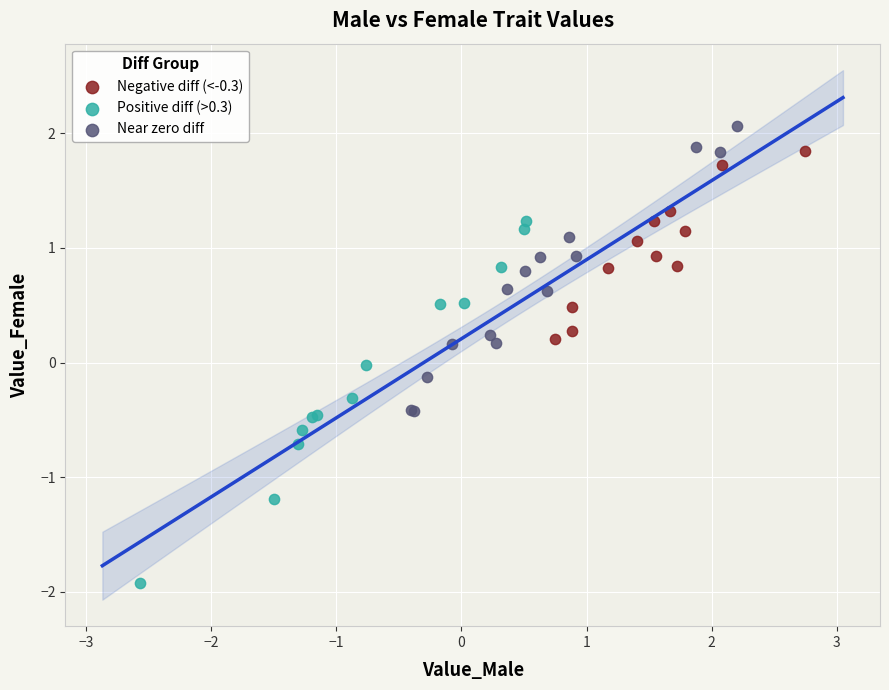

Which series reaches the maximum Y coordinate?

Near zero diff